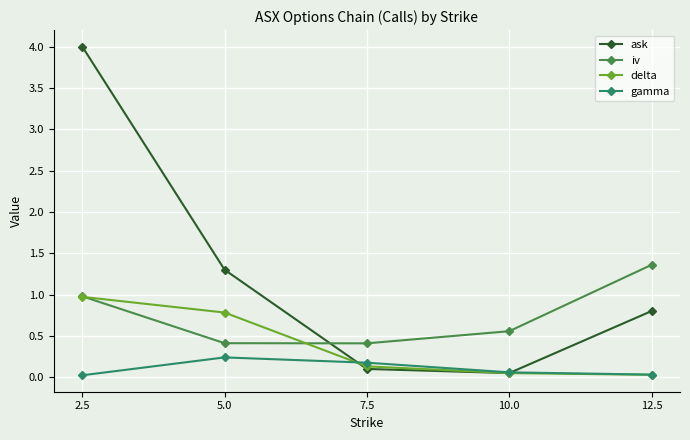

Rank the categories by ask value from lowest to highest.

10.0, 7.5, 12.5, 5.0, 2.5